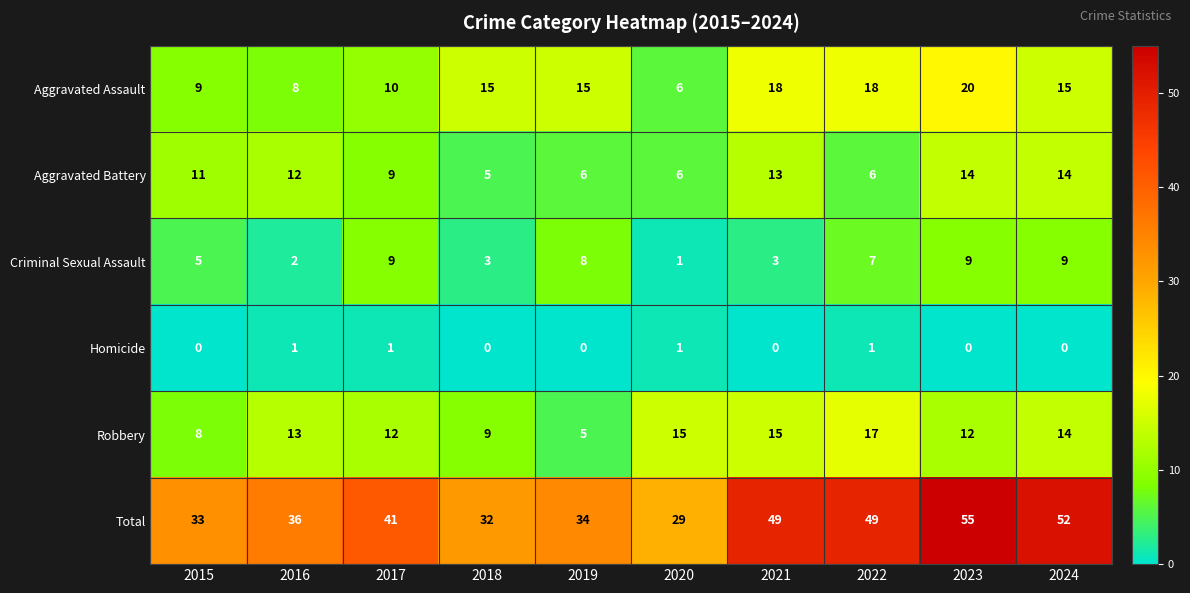

Which series has the largest total across all categories?

Total